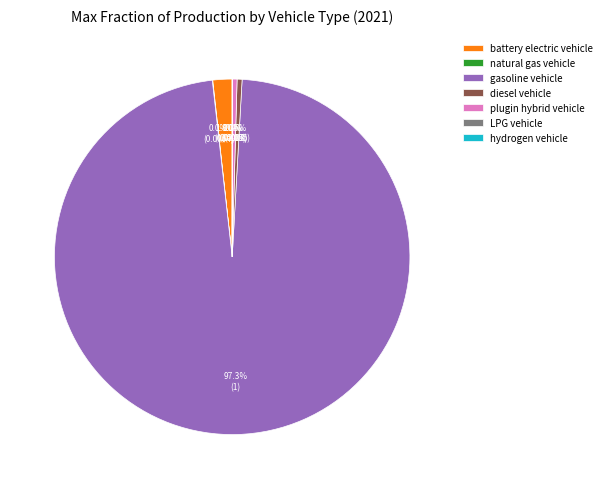

To the nearest percent, what is the difference between the gasoline vehicle and diesel vehicle slice percentages?

97%